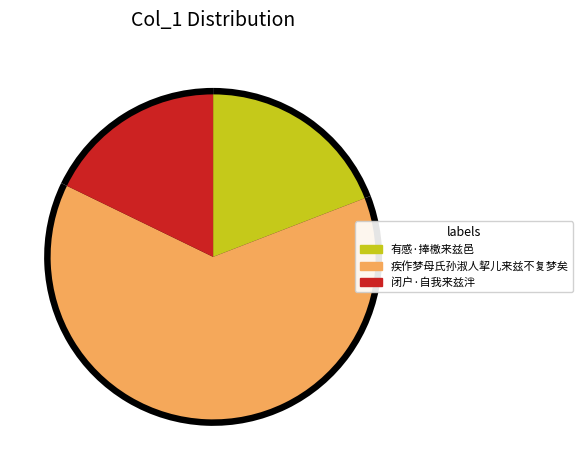

True or false: 疾作梦母氏孙淑人挈儿来兹不复梦矣 accounts for 78% of the total.

False